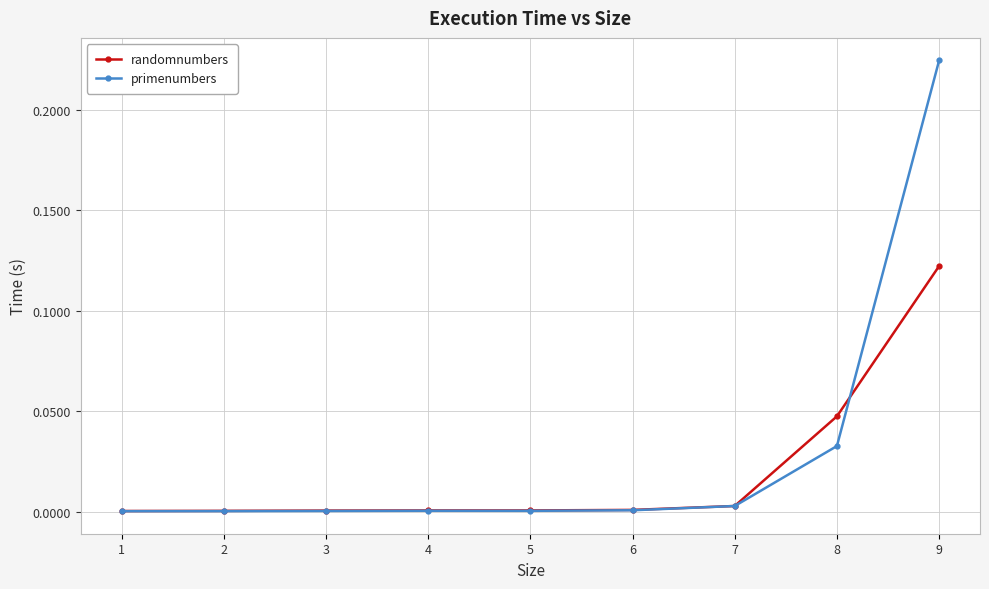

Rank the series by their maximum value, from lowest to highest.

randomnumbers, primenumbers